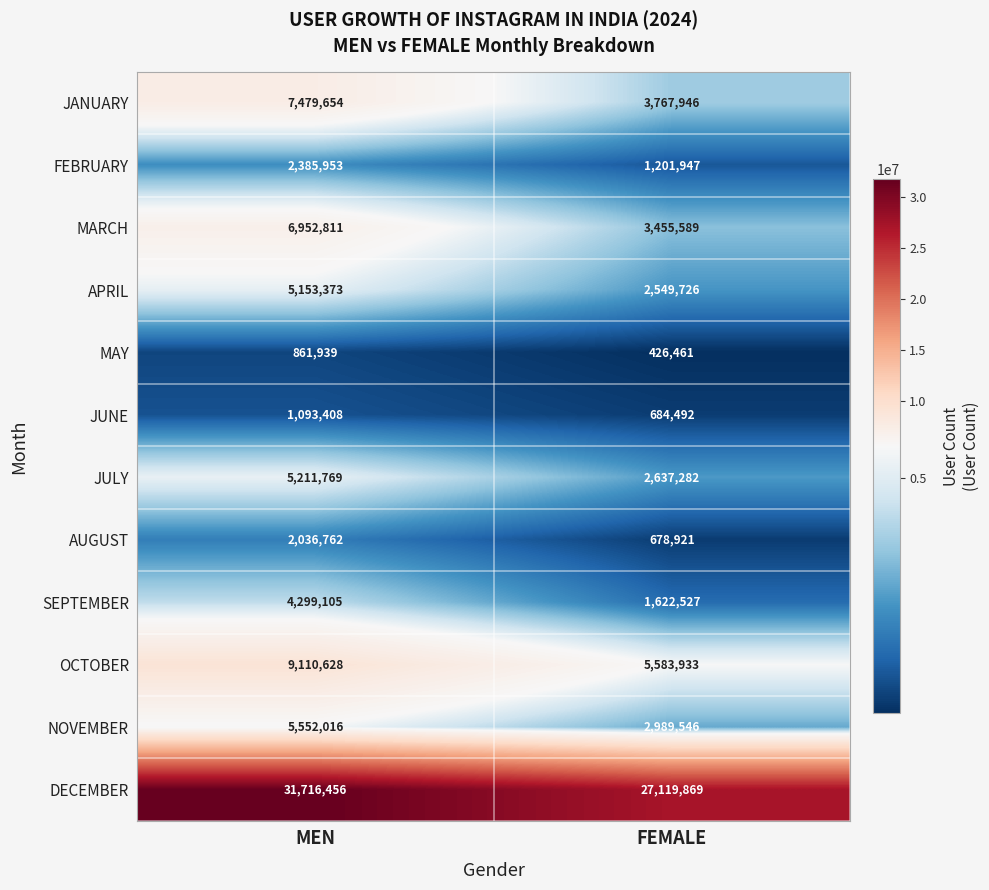

Rank the series by their maximum value, from lowest to highest.

MAY, JUNE, AUGUST, FEBRUARY, SEPTEMBER, APRIL, JULY, NOVEMBER, MARCH, JANUARY, OCTOBER, DECEMBER